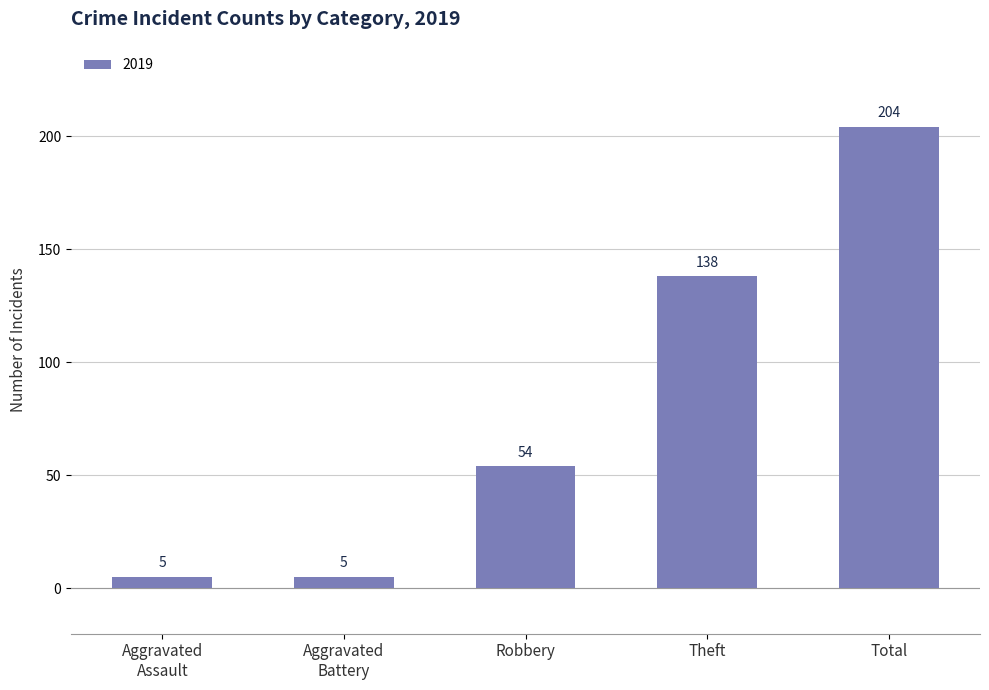

What is the change in value from Theft to Total?

+66